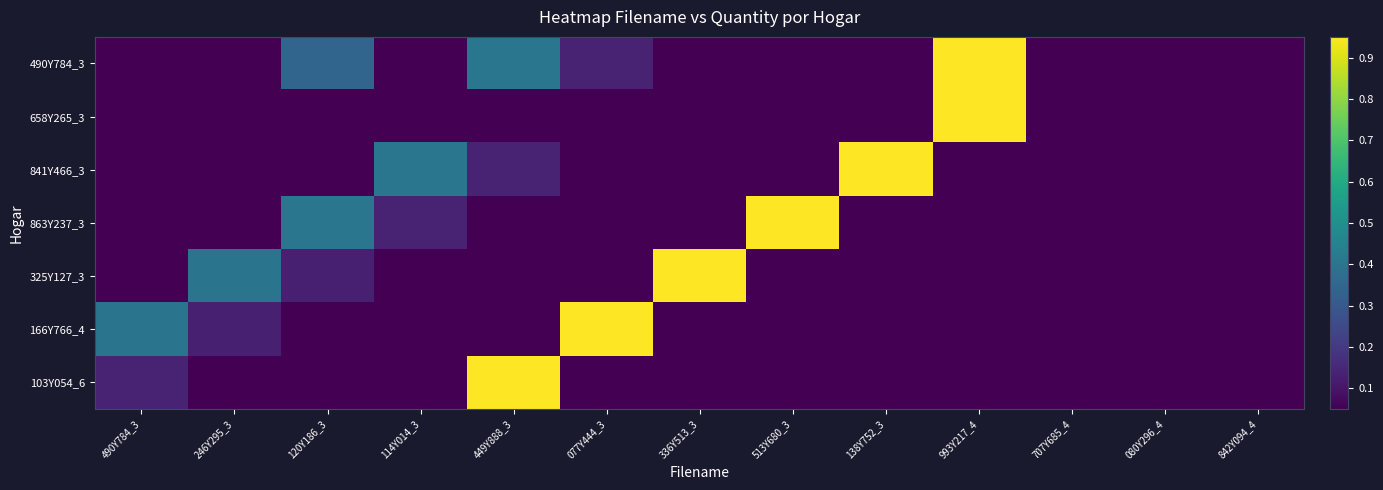

Reading right to left, extract all data points from this chart.

490Y784_3: 842Y094_4=0.0	080Y296_4=0.0	707Y685_4=0.0	993Y217_4=1.0	138Y752_3=0.0	513Y680_3=0.0	336Y513_3=0.0	077Y444_3=0.1	449Y888_3=0.4	114Y014_3=0.0	120Y186_3=0.3	246Y295_3=0.0	490Y784_3=0.0
658Y265_3: 842Y094_4=0.0	080Y296_4=0.0	707Y685_4=0.0	993Y217_4=1.0	138Y752_3=0.0	513Y680_3=0.0	336Y513_3=0.0	077Y444_3=0.0	449Y888_3=0.0	114Y014_3=0.0	120Y186_3=0.0	246Y295_3=0.0	490Y784_3=0.0
841Y466_3: 842Y094_4=0.0	080Y296_4=0.0	707Y685_4=0.0	993Y217_4=0.0	138Y752_3=1.0	513Y680_3=0.0	336Y513_3=0.0	077Y444_3=0.0	449Y888_3=0.1	114Y014_3=0.4	120Y186_3=0.0	246Y295_3=0.0	490Y784_3=0.0
863Y237_3: 842Y094_4=0.0	080Y296_4=0.0	707Y685_4=0.0	993Y217_4=0.0	138Y752_3=0.0	513Y680_3=1.0	336Y513_3=0.0	077Y444_3=0.0	449Y888_3=0.0	114Y014_3=0.1	120Y186_3=0.4	246Y295_3=0.0	490Y784_3=0.0
325Y127_3: 842Y094_4=0.0	080Y296_4=0.0	707Y685_4=0.0	993Y217_4=0.0	138Y752_3=0.0	513Y680_3=0.0	336Y513_3=1.0	077Y444_3=0.0	449Y888_3=0.0	114Y014_3=0.0	120Y186_3=0.1	246Y295_3=0.4	490Y784_3=0.0
166Y766_4: 842Y094_4=0.0	080Y296_4=0.0	707Y685_4=0.0	993Y217_4=0.0	138Y752_3=0.0	513Y680_3=0.0	336Y513_3=0.0	077Y444_3=1.0	449Y888_3=0.0	114Y014_3=0.0	120Y186_3=0.0	246Y295_3=0.1	490Y784_3=0.4
103Y054_6: 842Y094_4=0.0	080Y296_4=0.0	707Y685_4=0.0	993Y217_4=0.0	138Y752_3=0.0	513Y680_3=0.0	336Y513_3=0.0	077Y444_3=0.0	449Y888_3=1.0	114Y014_3=0.0	120Y186_3=0.0	246Y295_3=0.0	490Y784_3=0.1